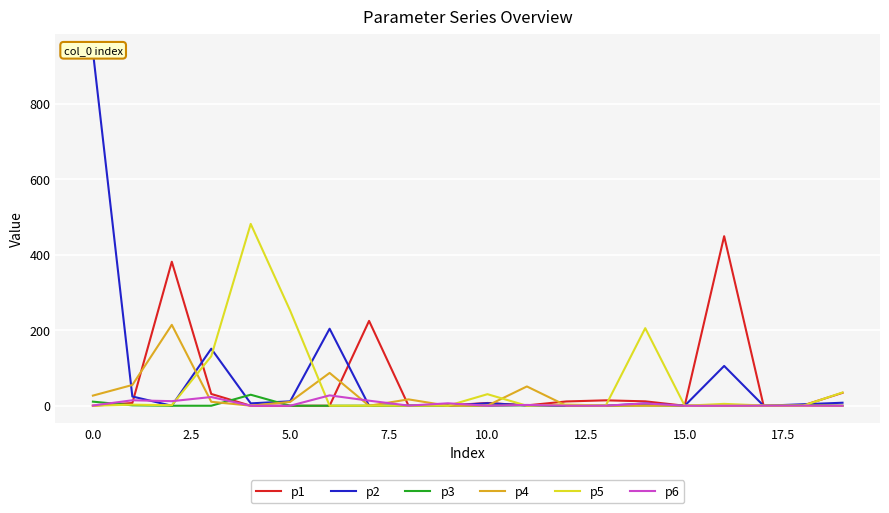

How many interior local valleys does the p5 series have?

7